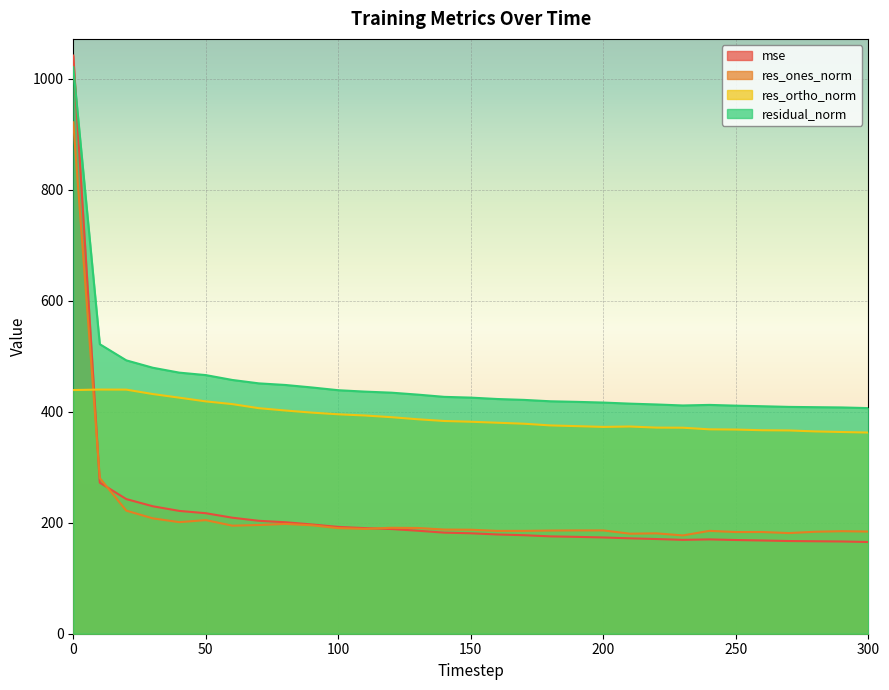

Does the chart display data point markers on the line(s)?

No